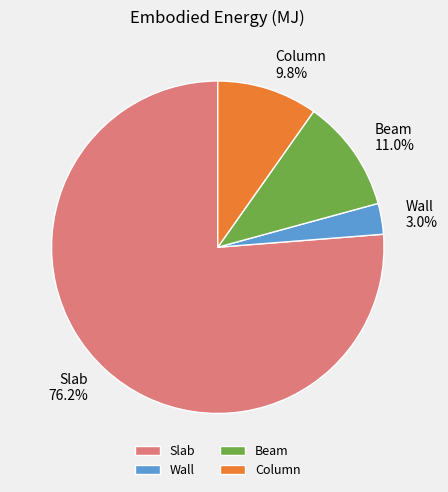

Approximately how many times larger is the value at Wall compared to Column?

0.3